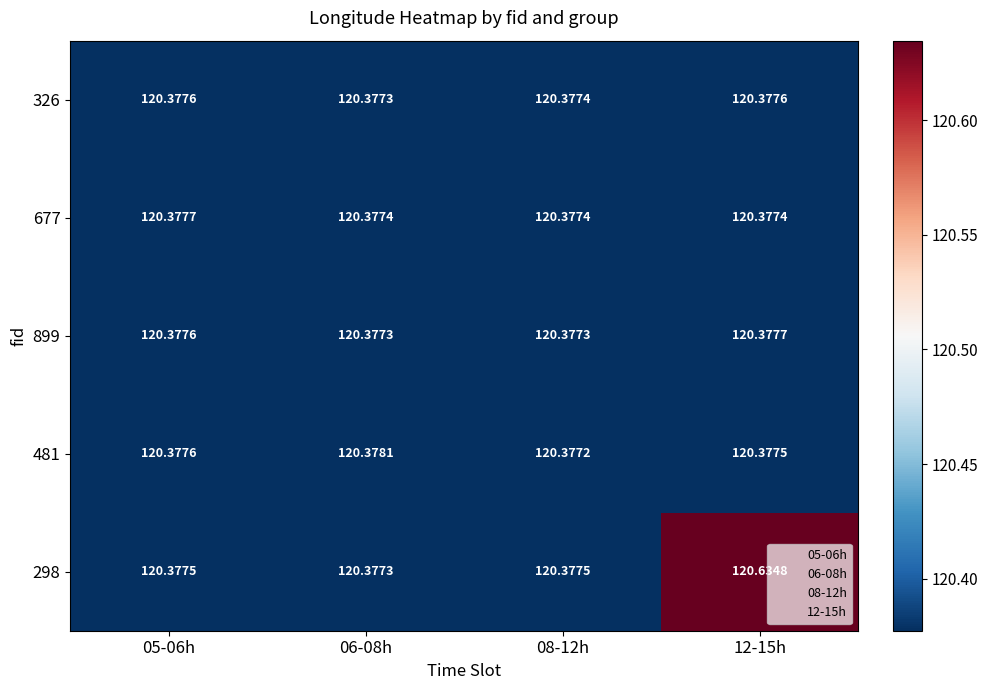

Is the value of 326 at 08-12h greater than the value of 899 at 12-15h?

No